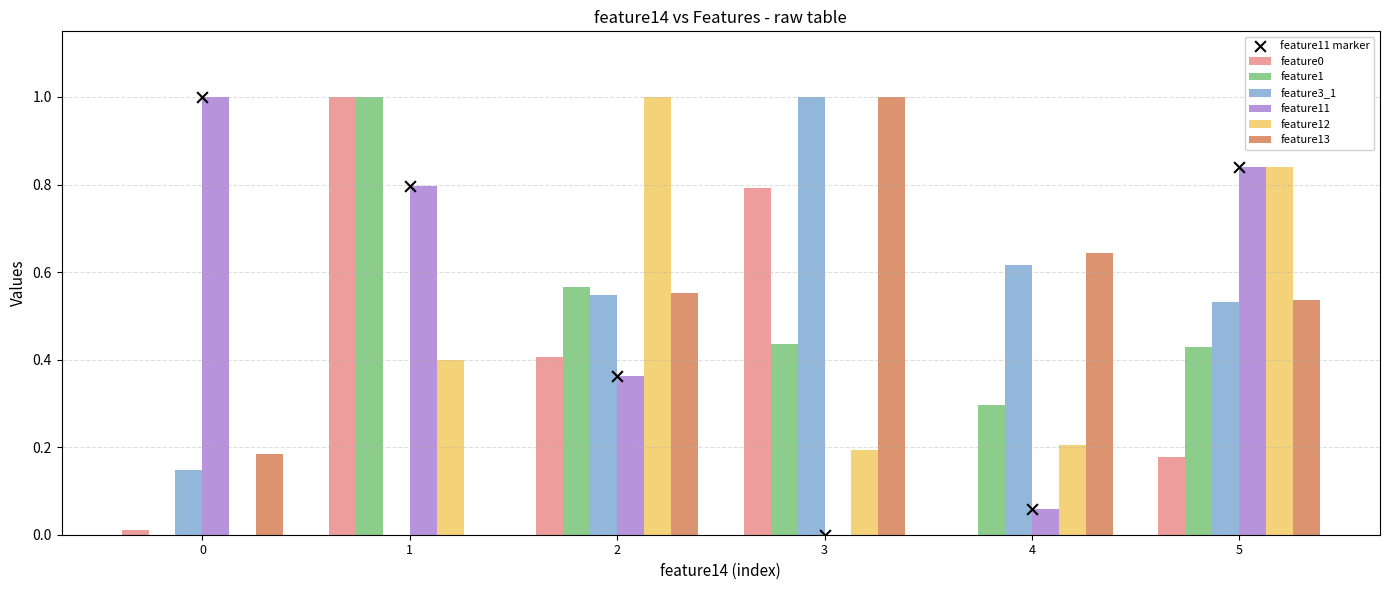

Is the value of feature12 at 4 greater than the value of feature0 at 5?

Yes